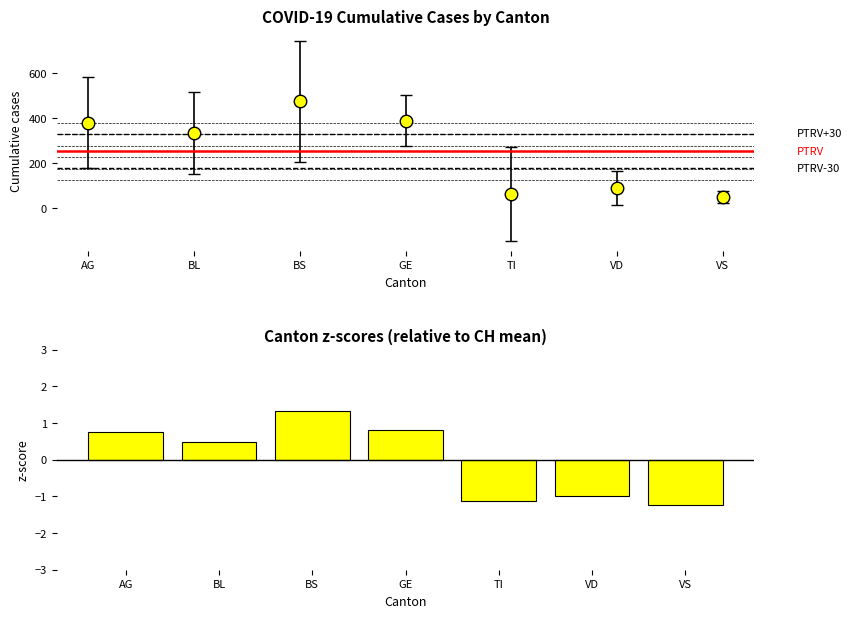

Reading left to right, what are all the values shown in this chart?

AG=0.8	BL=0.5	BS=1.3	GE=0.8	TI=-1.1	VD=-1.0	VS=-1.2